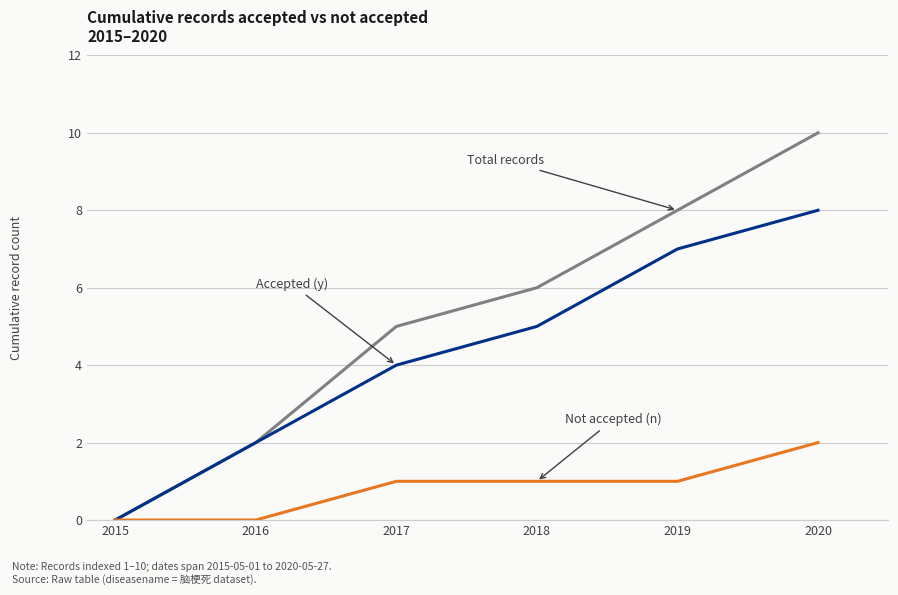

Reading left to right, list all the values displayed in this chart.

Total records: 2015=0	2016=2	2017=5	2018=6	2019=8	2020=10
Accepted (y): 2015=0	2016=2	2017=4	2018=5	2019=7	2020=8
Not accepted (n): 2015=0	2016=0	2017=1	2018=1	2019=1	2020=2